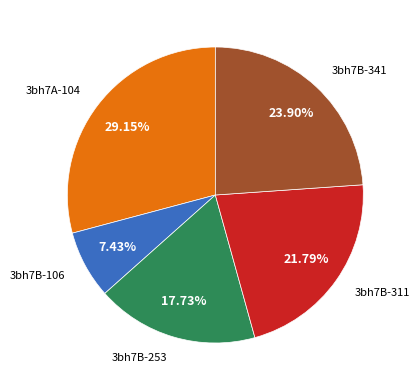

Is there a majority slice in this chart?

No